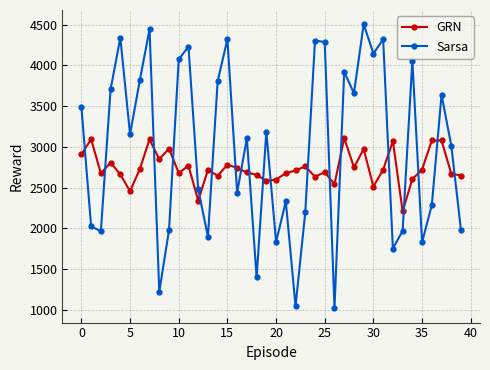

What is the sum of all Sarsa values?

119155.8